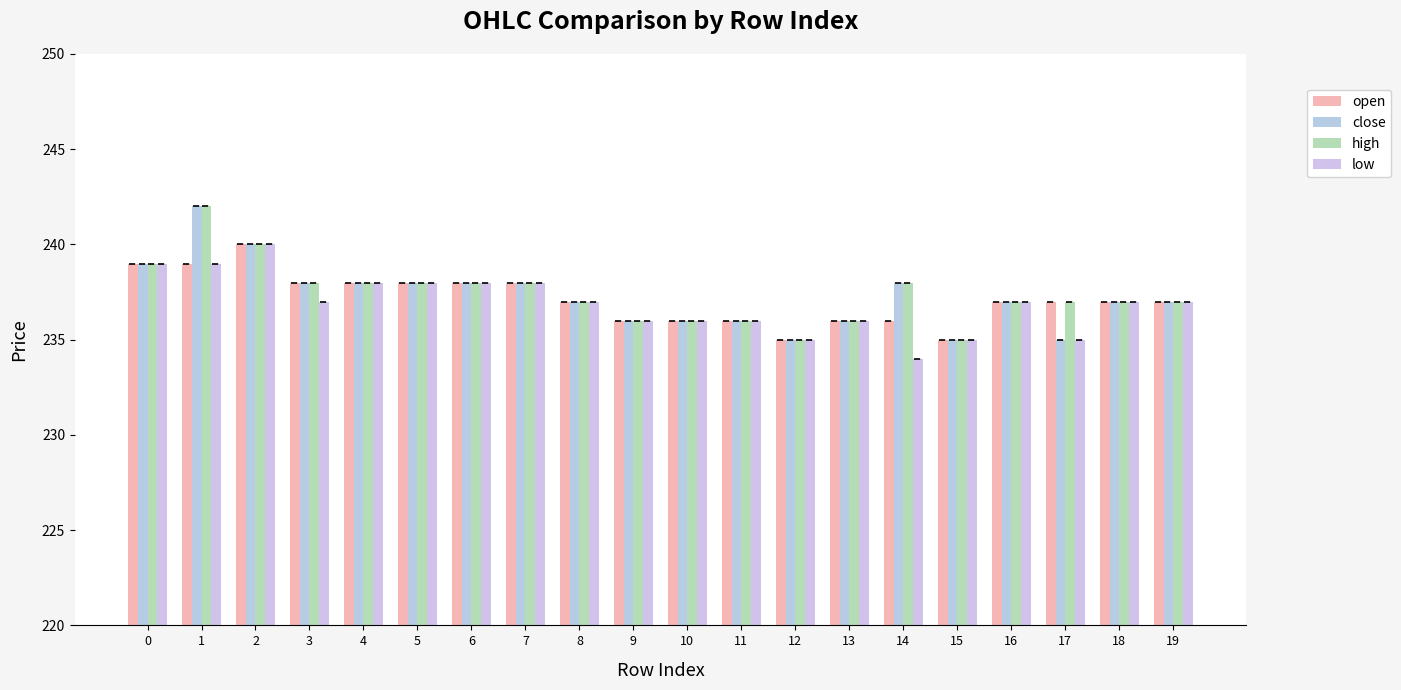

How many distinct data groups are displayed?

4